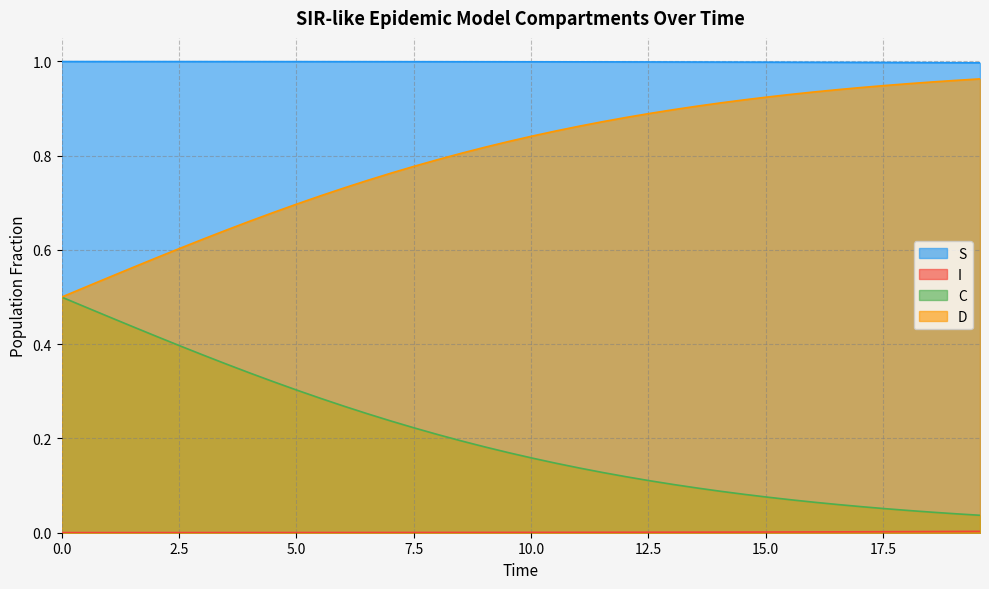

True or false: D and S cross at least once.

False